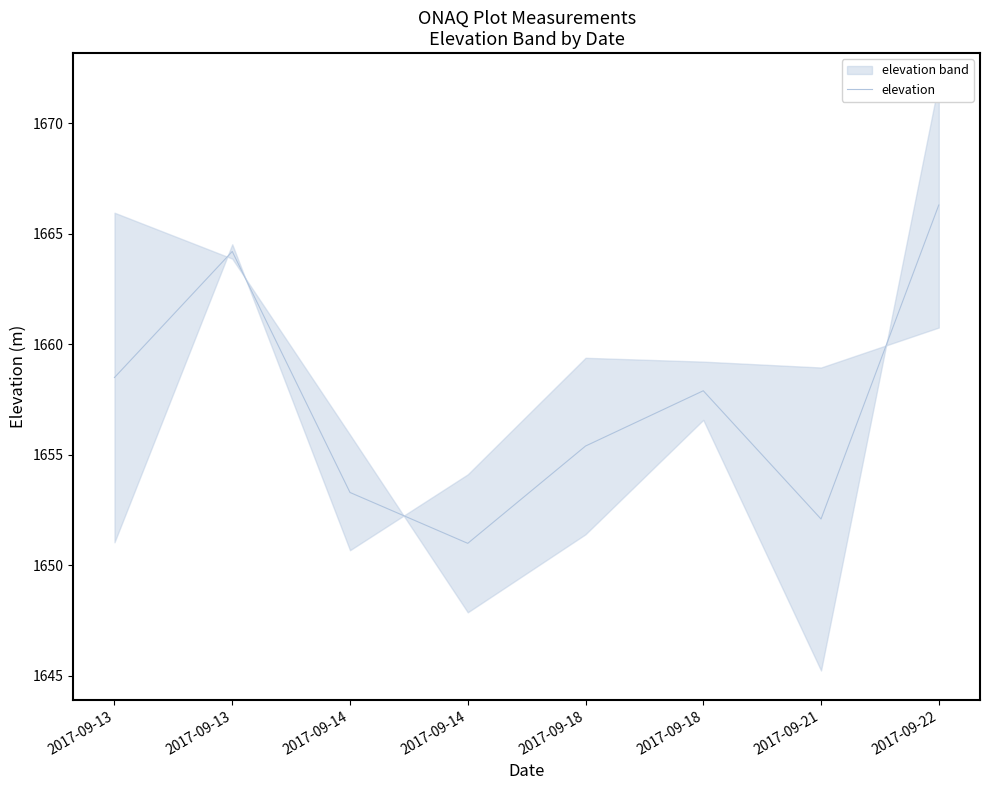

At which category does the data reach its first local valley?

2017-09-14